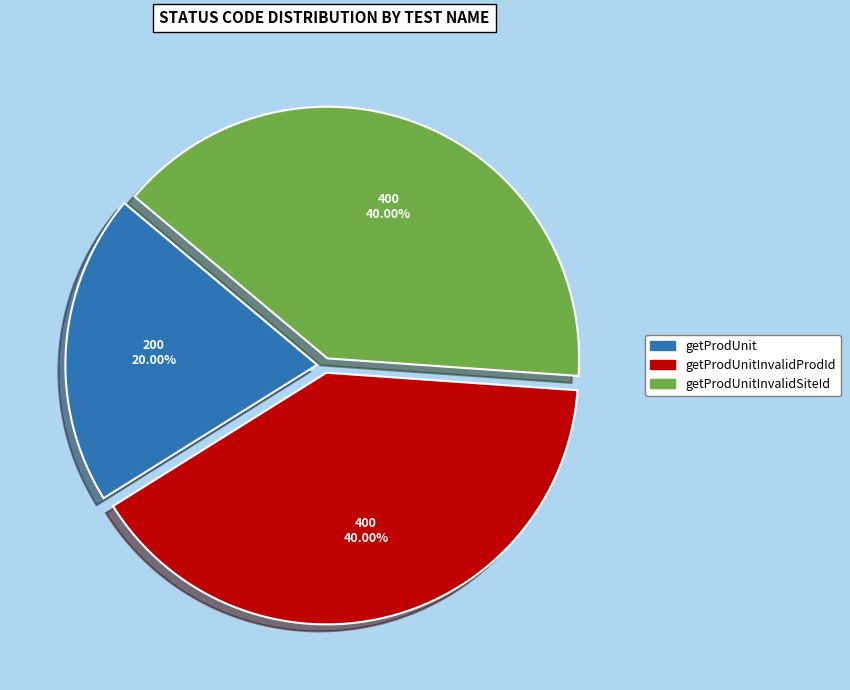

Is there any slice that represents more than half of the pie?

No